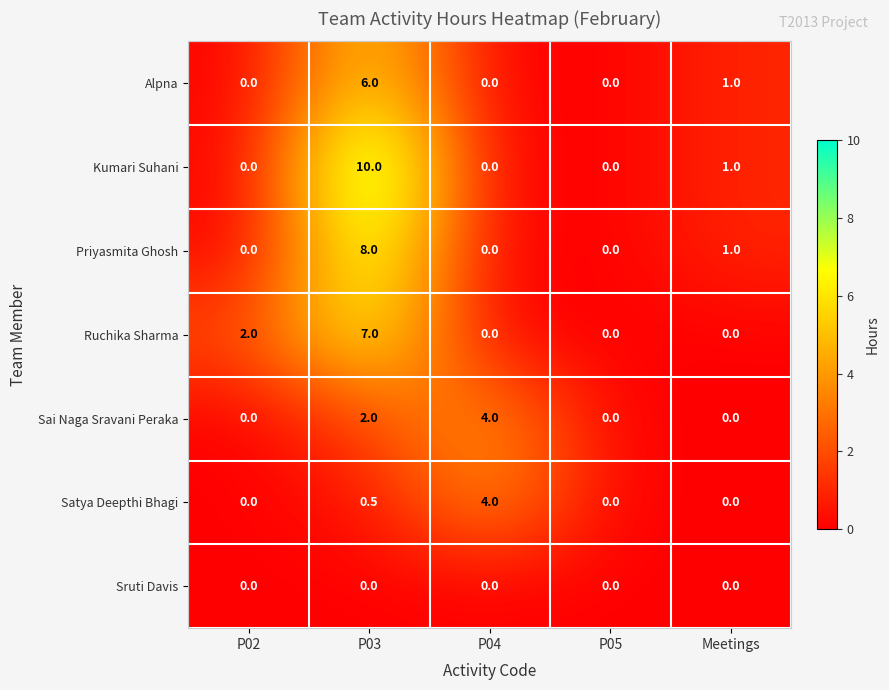

How many categories are shown in the chart?

5